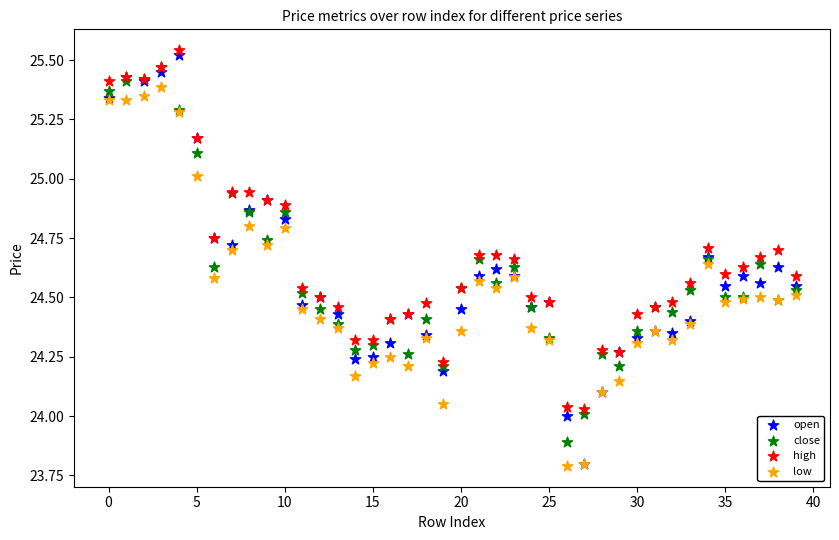

What are all the series names shown in the legend?

open, close, high, low